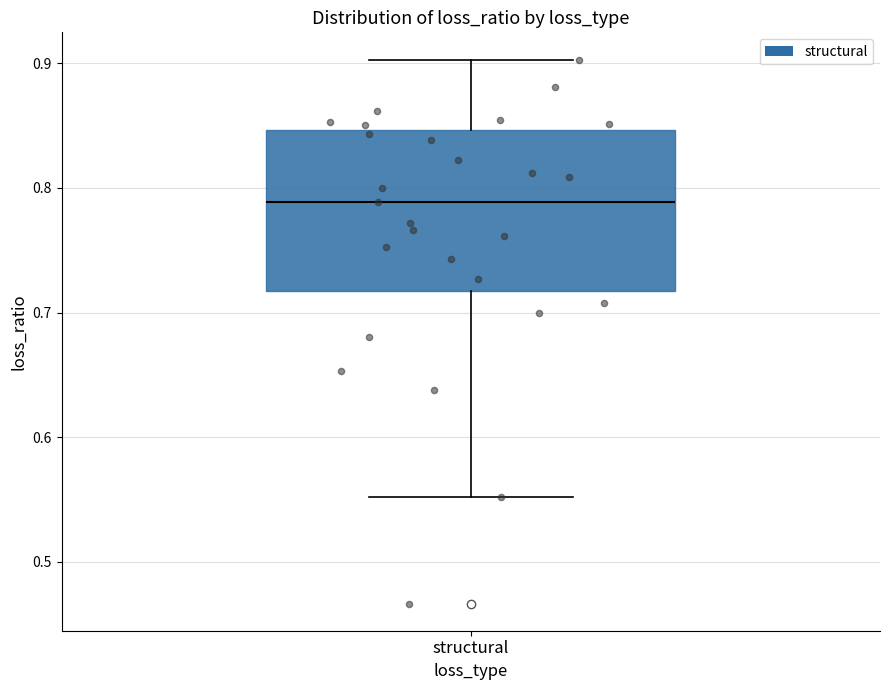

Where does the lower whisker of the box for structural end on the y-axis? The values are not printed on the chart, so give them approximately, as read against the axis.

0.55